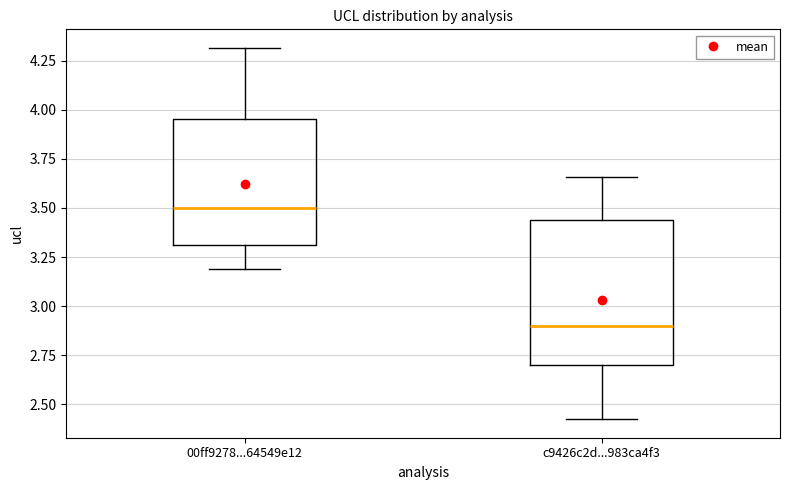

Reading left to right, transcribe this box plot: for each box, give where its median line is, the range the box spans, and where its two whiskers end, as read against the y-axis. The values are not printed on the chart, so give them approximately, as read against the axis.

00ff9278...64549e12: median 3.50, box 3.30 to 3.95, whiskers 3.20 to 4.30
c9426c2d...983ca4f3: median 2.90, box 2.70 to 3.45, whiskers 2.45 to 3.65